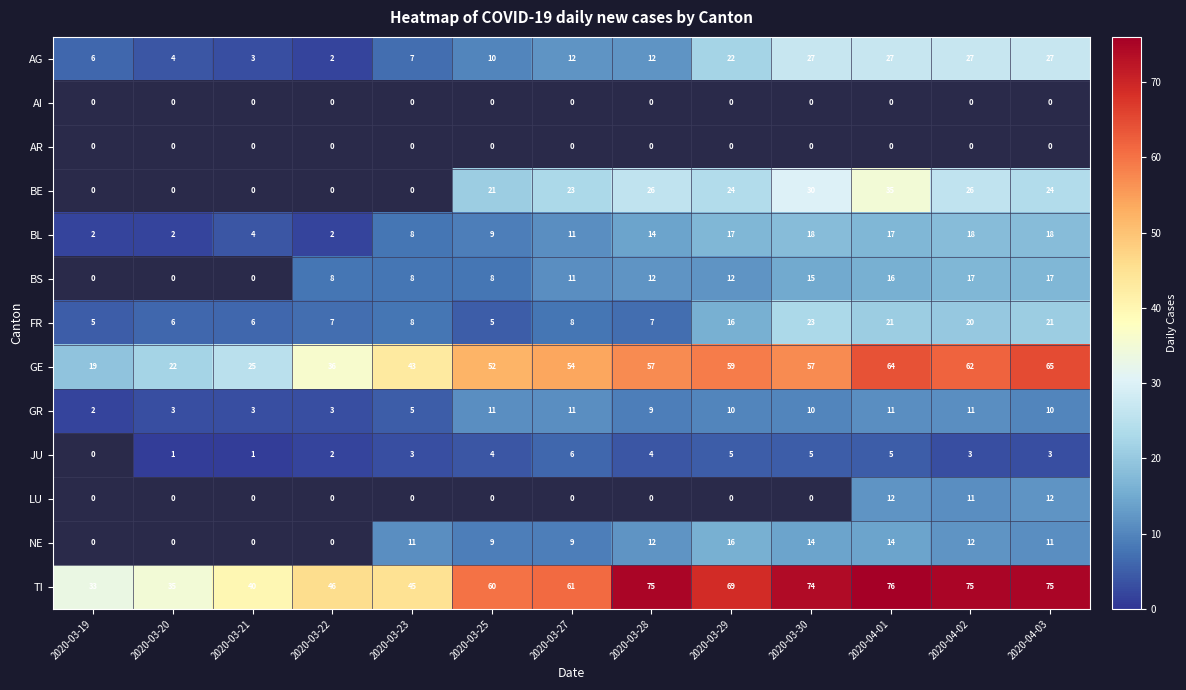

Count the number of categories in the chart.

13